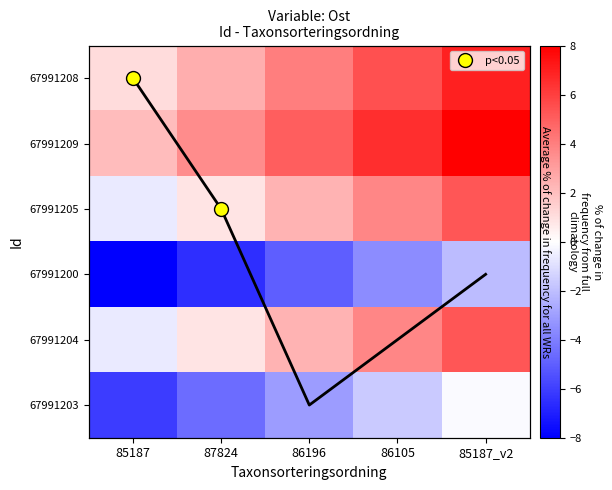

Which has a higher value, 85187_v2 or 86196?

85187_v2